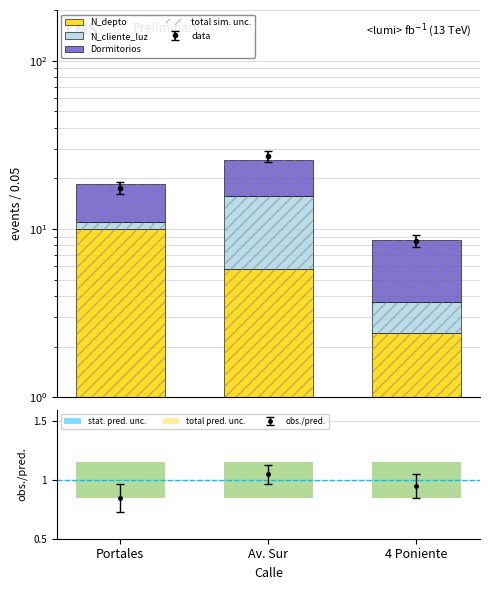

Which series has the largest range (max minus min)?

N_cliente_luz